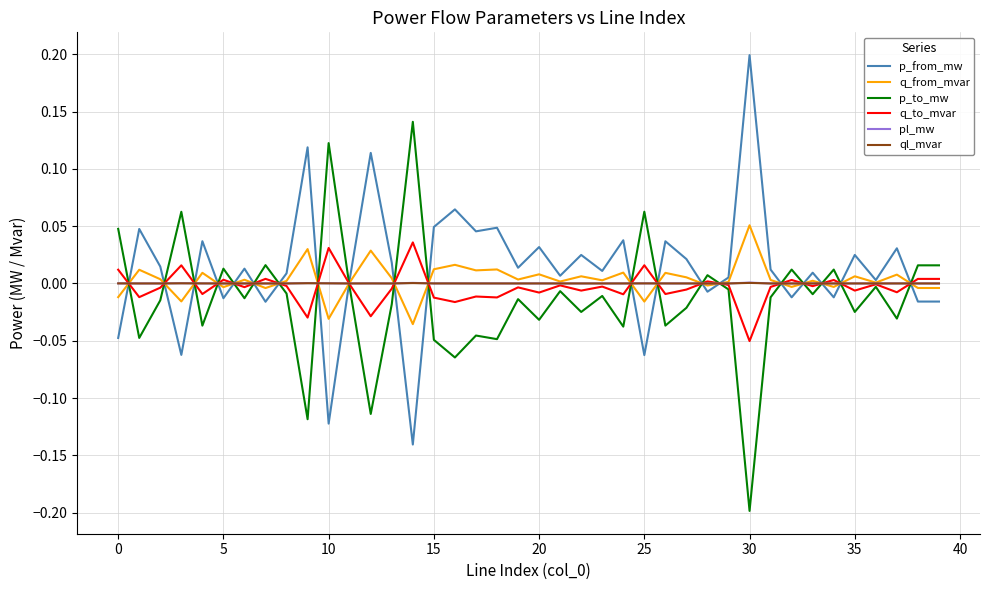

What is the minimum value shown in the chart?

-0.2